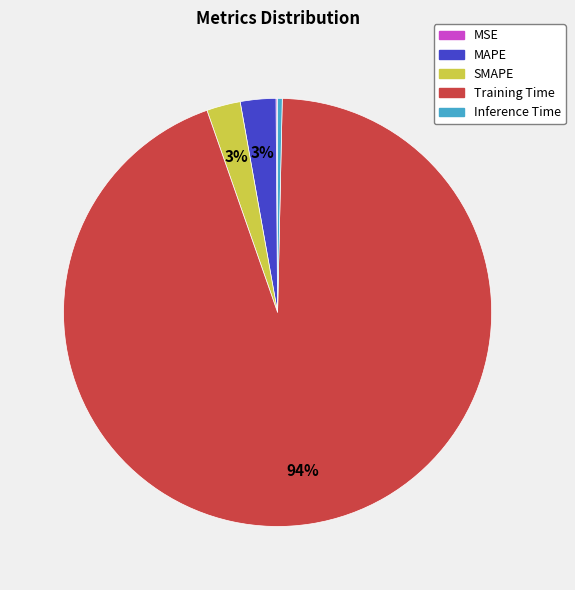

The Inference Time slice represents 0% of the pie. True or false?

True